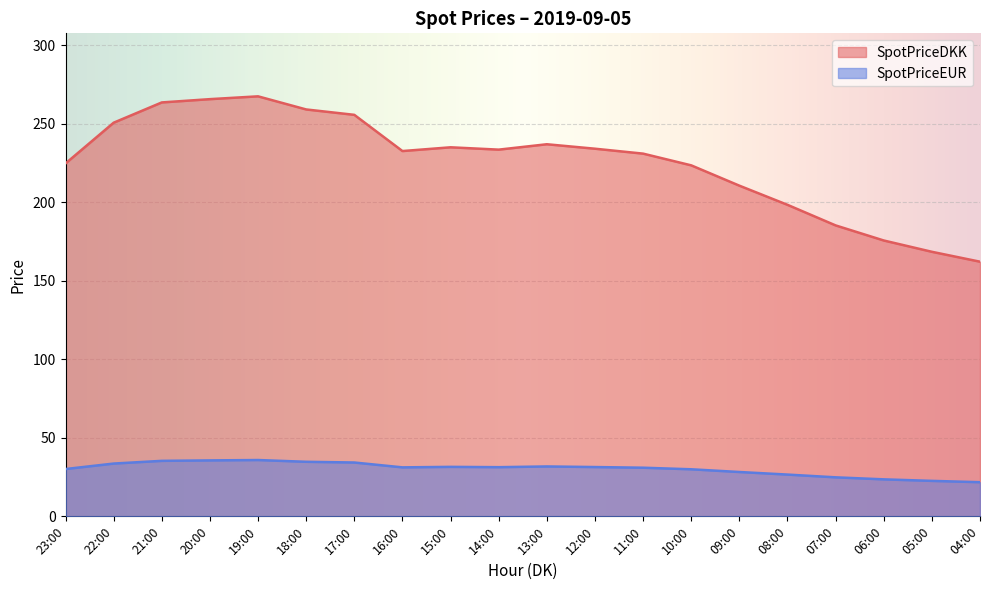

True or false: SpotPriceEUR has a value of 53.9 at 22:00.

False